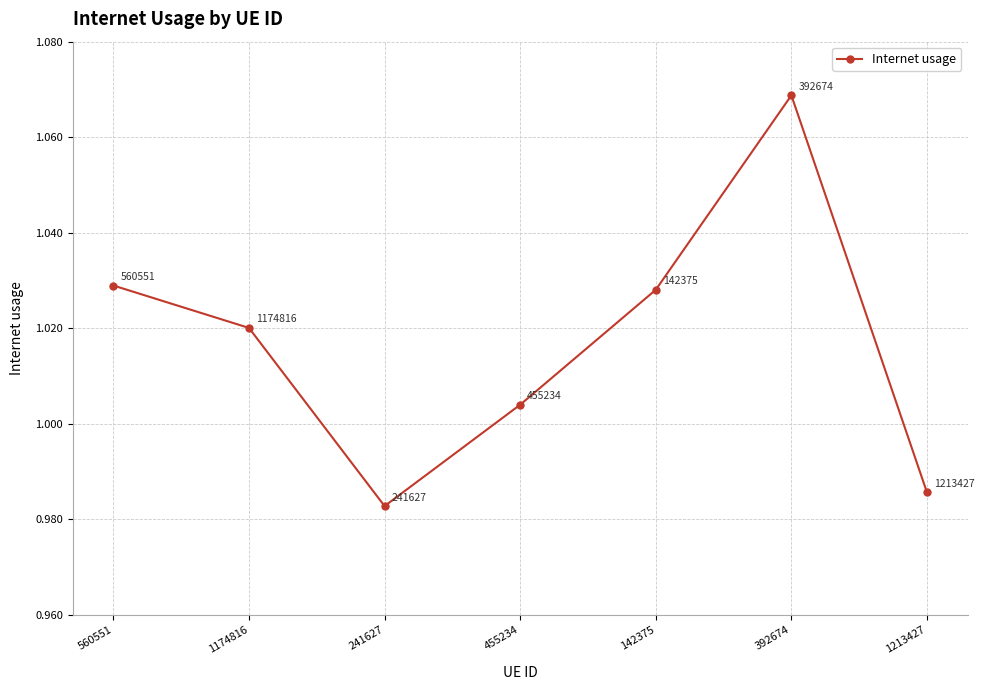

What is the label of the 3rd point from the right?

142375